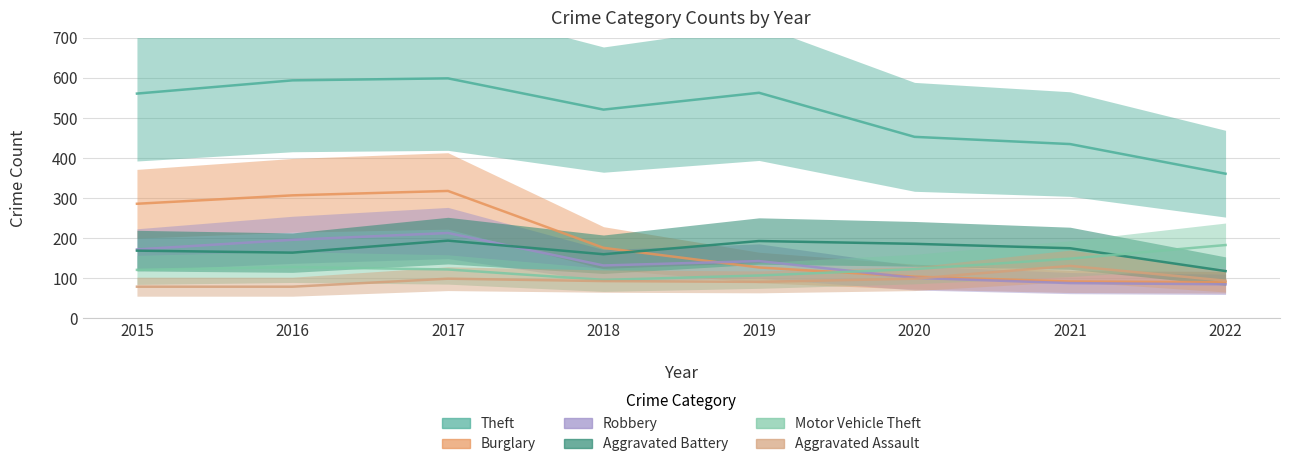

What is the highest value of the Aggravated Assault series?

131